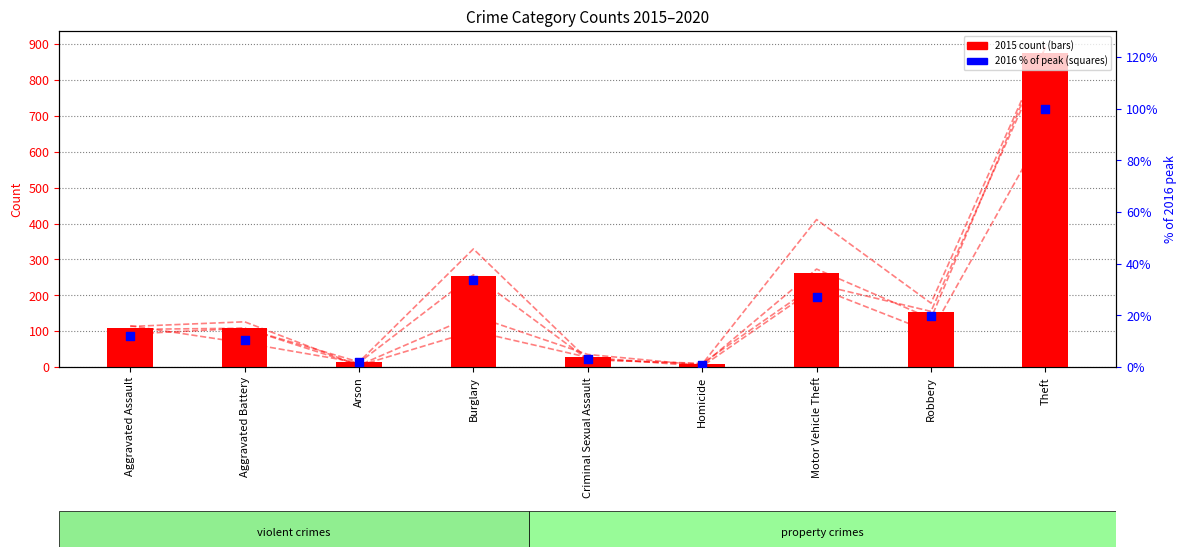

What is the change in value from Burglary to Theft?

+66.2